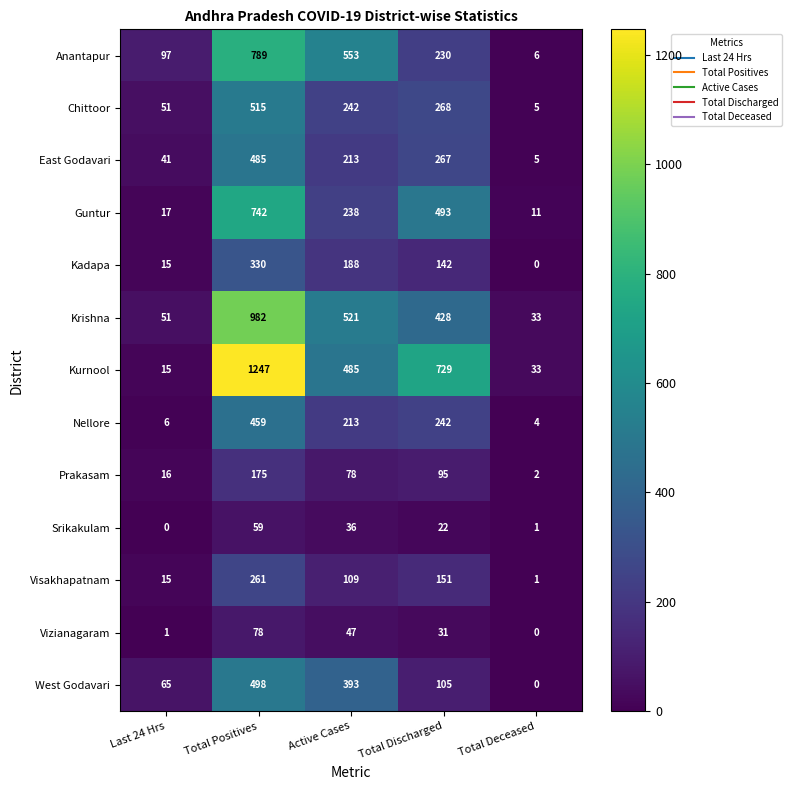

The value of Kurnool at Total Deceased is 33. True or false?

True